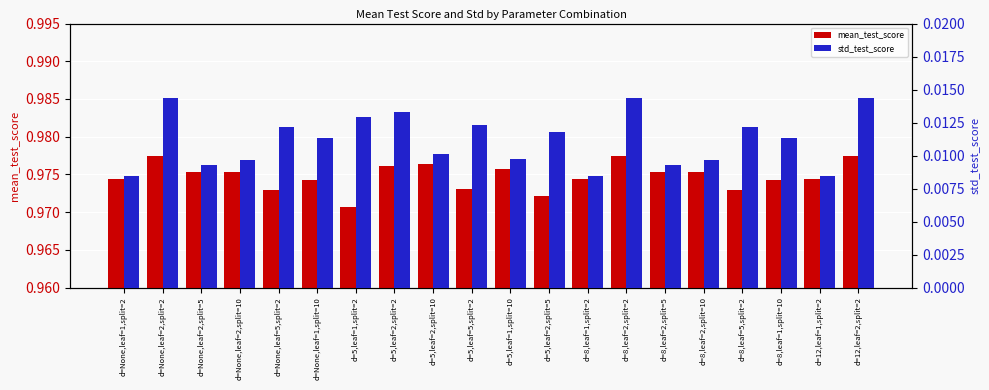

The std_test_score series shows 0.0 at d=None,leaf=1,split=2. True or false?

False